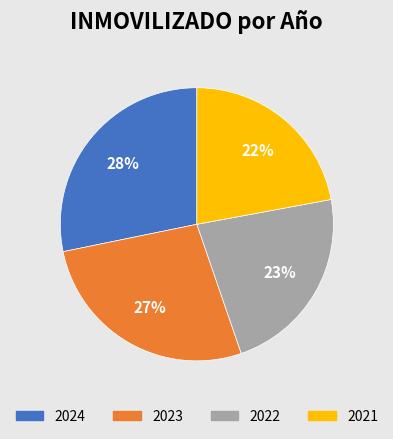

Rank the categories by value from lowest to highest.

2021, 2022, 2023, 2024